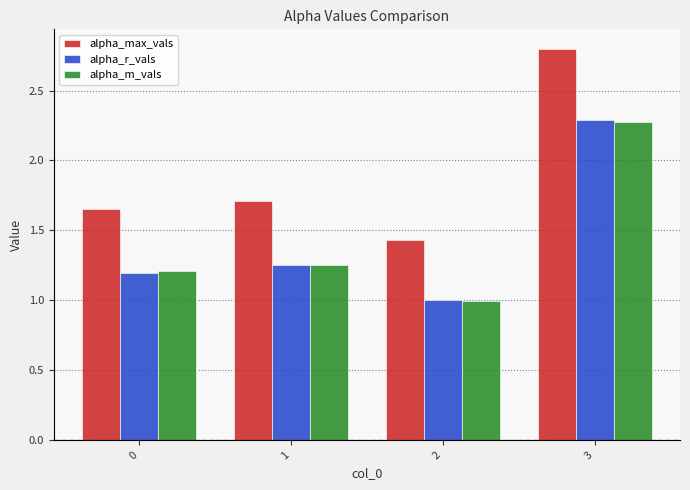

At which category is the sum across all series the highest?

3